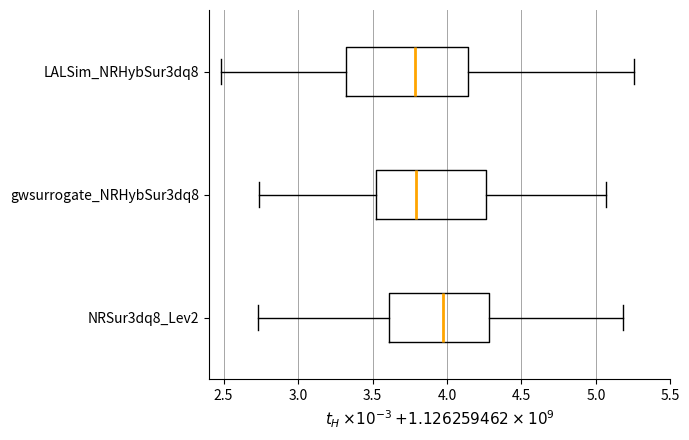

Reading bottom to top, transcribe this box plot: for each box, give where its median line is, the range the box spans, and where its two whiskers end, as read against the x-axis. The values are not printed on the chart, so give them approximately, as read against the axis.

NRSur3dq8_Lev2: median 3.95, box 3.60 to 4.30, whiskers 2.75 to 5.20
gwsurrogate_NRHybSur3dq8: median 3.80, box 3.50 to 4.25, whiskers 2.75 to 5.05
LALSim_NRHybSur3dq8: median 3.80, box 3.30 to 4.15, whiskers 2.50 to 5.25